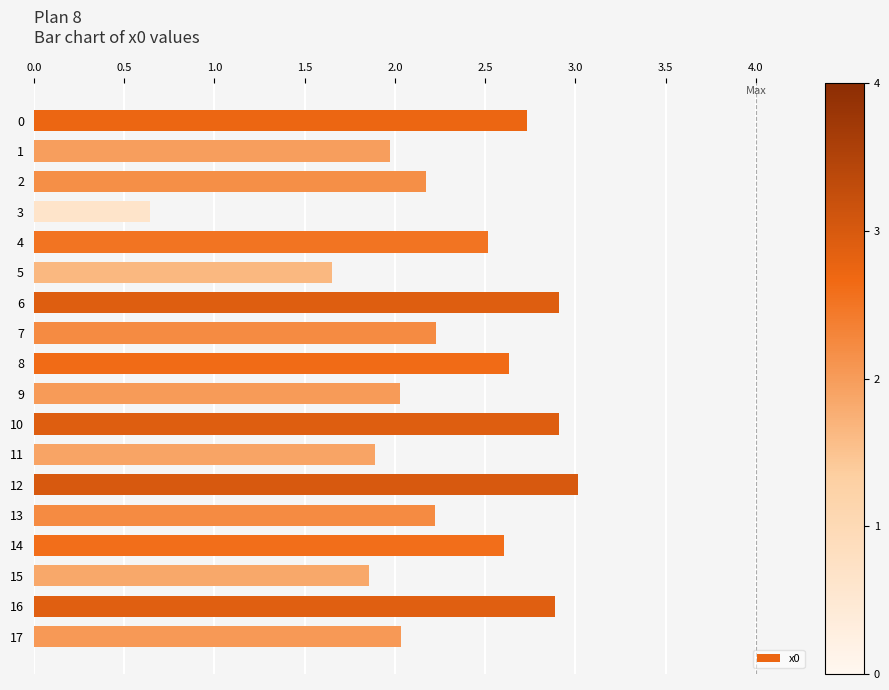

Read the value at 15.

1.9